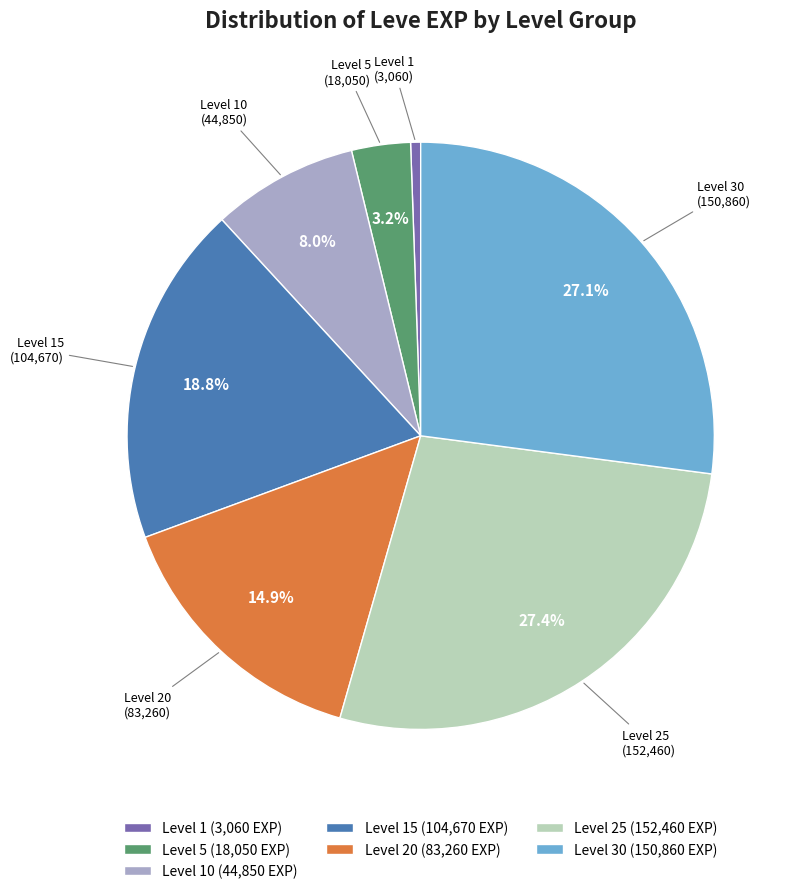

To the nearest percent, what is the average slice percentage?

14%